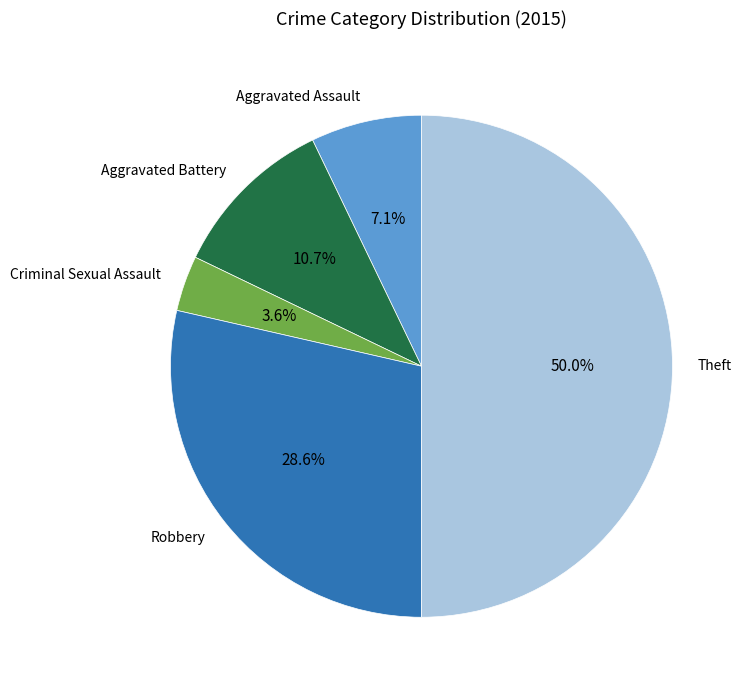

Does Criminal Sexual Assault account for over 50% of the chart?

No